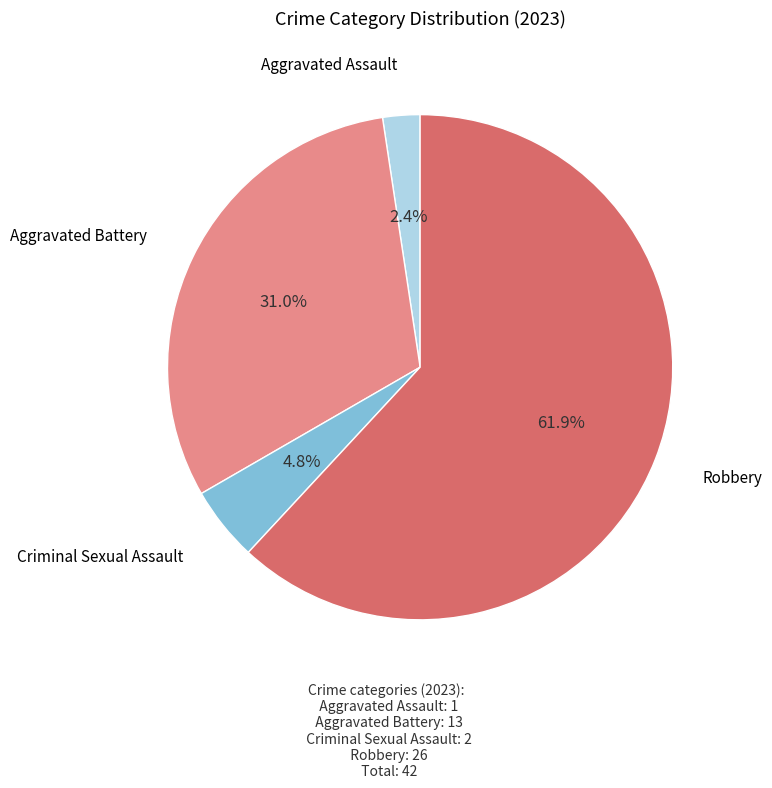

Is there any slice that represents more than half of the pie?

Yes